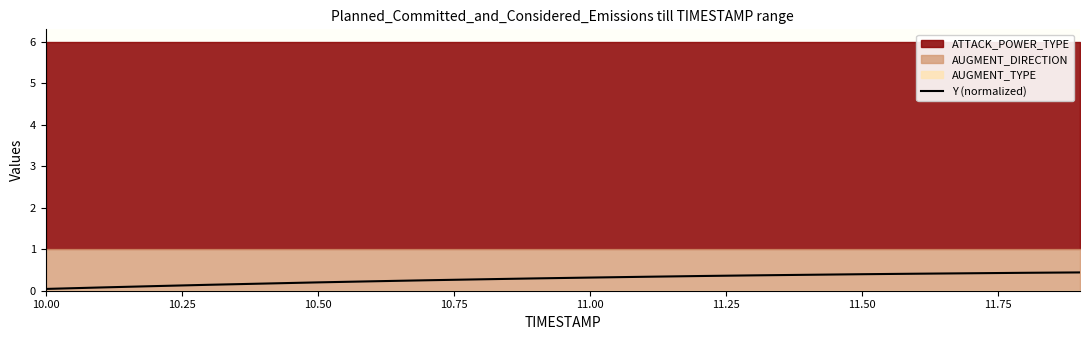

At which label is the value closest to 0?

10.00